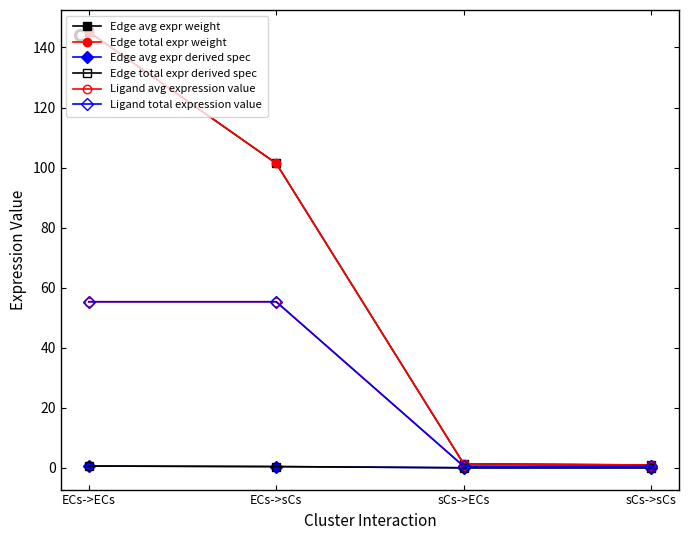

Is this an area chart (filled region under the line)?

No